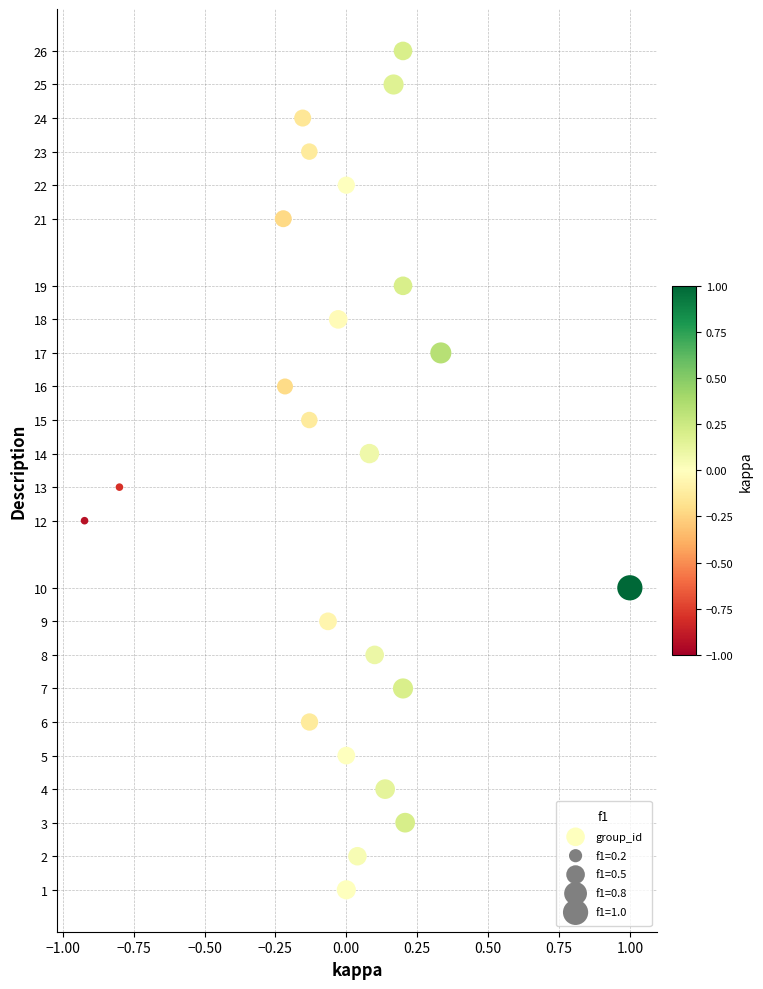

What is the range of Y values (max minus min)?

25